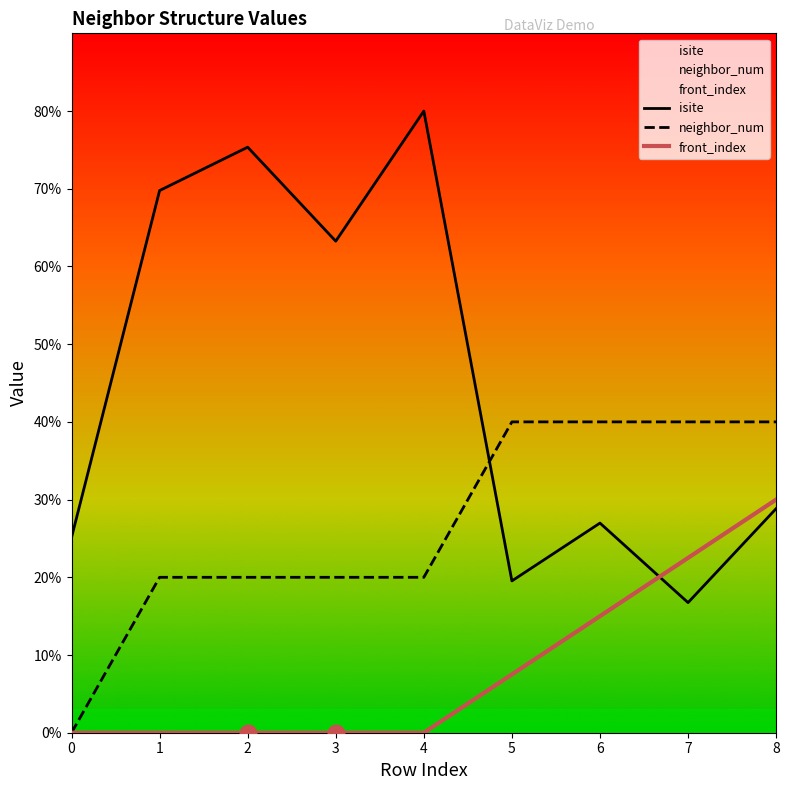

Where is the first local maximum for isite?

2